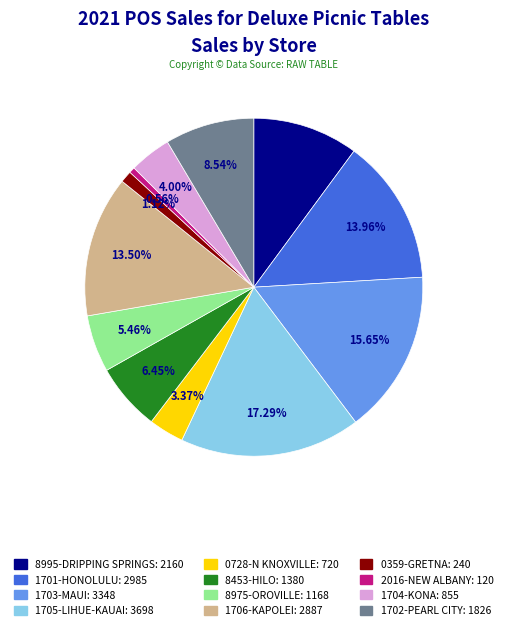

Do 0728-N KNOXVILLE and 1705-LIHUE-KAUAI together represent more than half of the pie?

No